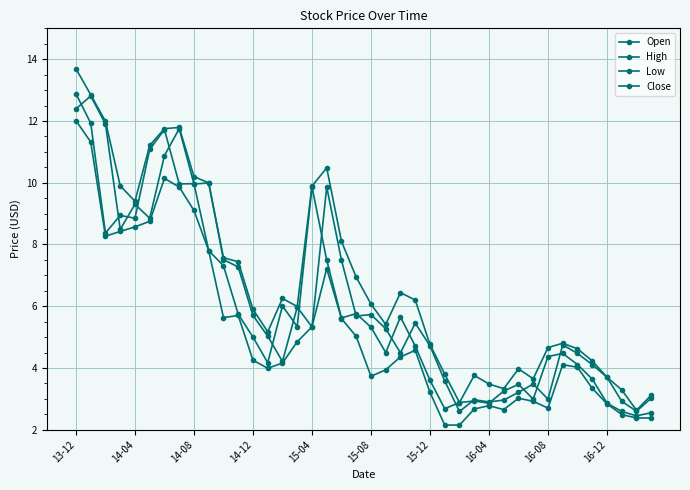

What is the maximum value for Close?

12.9